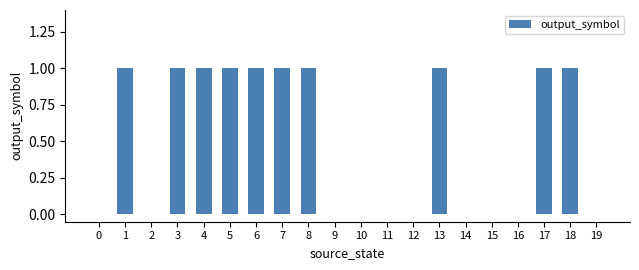

Between 10 and 13, which is larger?

13